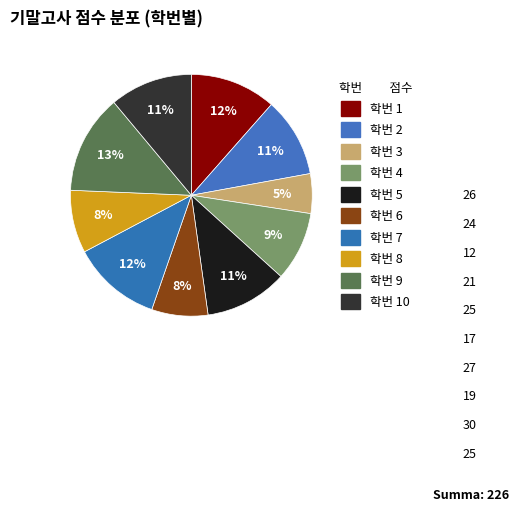

How many segments does this pie chart have?

10